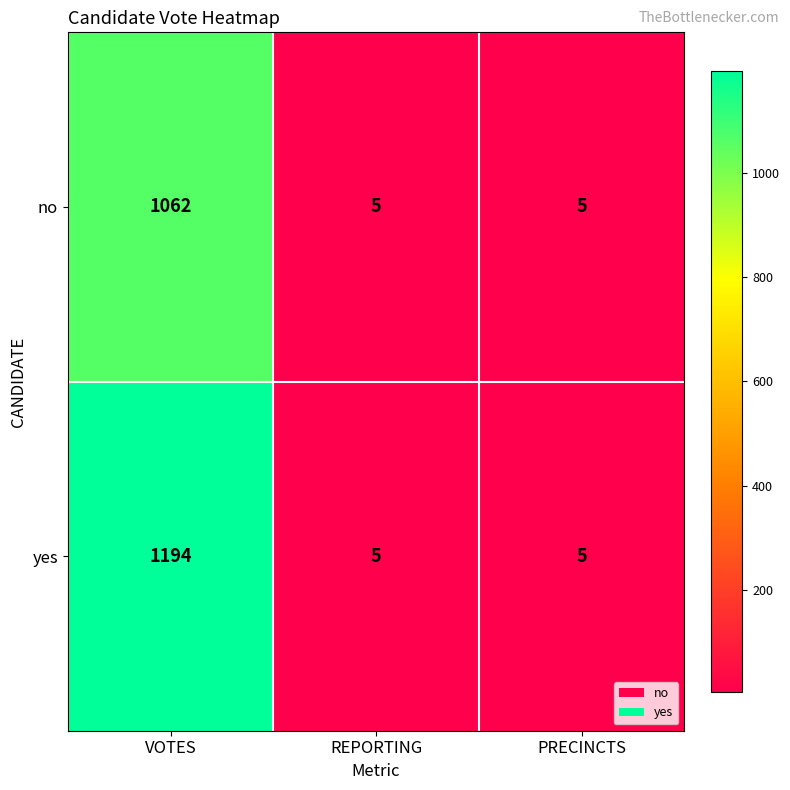

Reading left to right, what are all the values shown in this chart?

no: VOTES=1062	REPORTING=5	PRECINCTS=5
yes: VOTES=1194	REPORTING=5	PRECINCTS=5